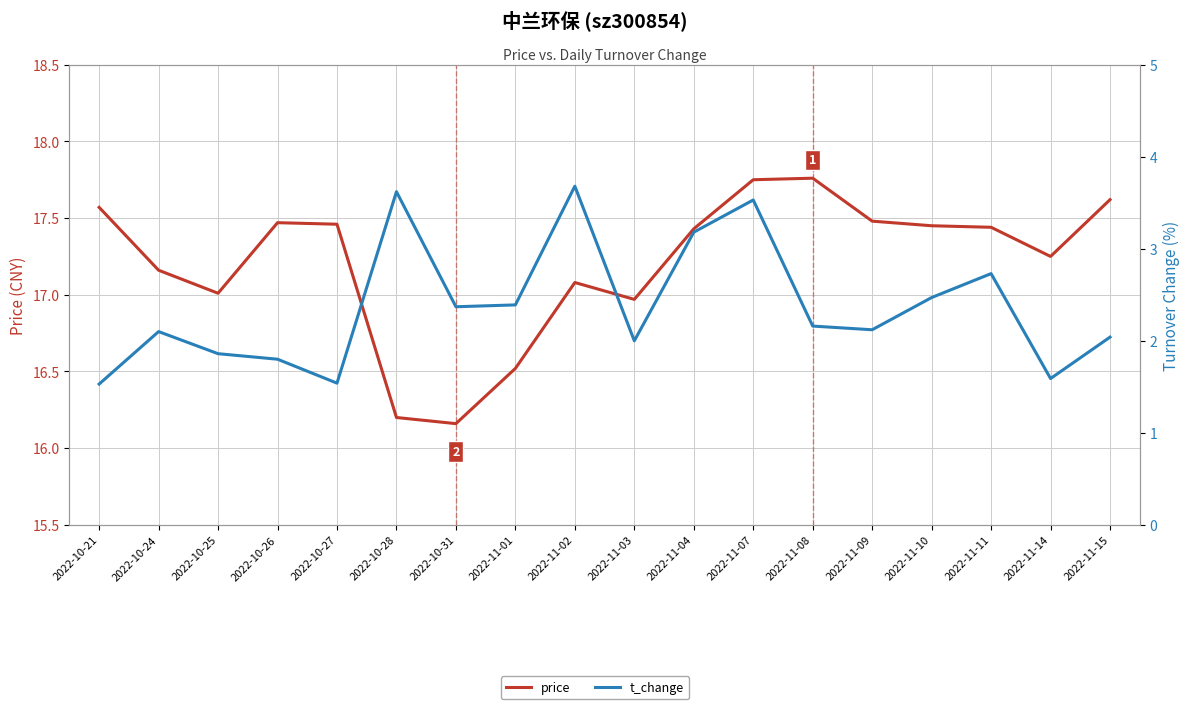

Rank the series by their maximum value, from lowest to highest.

t_change, price